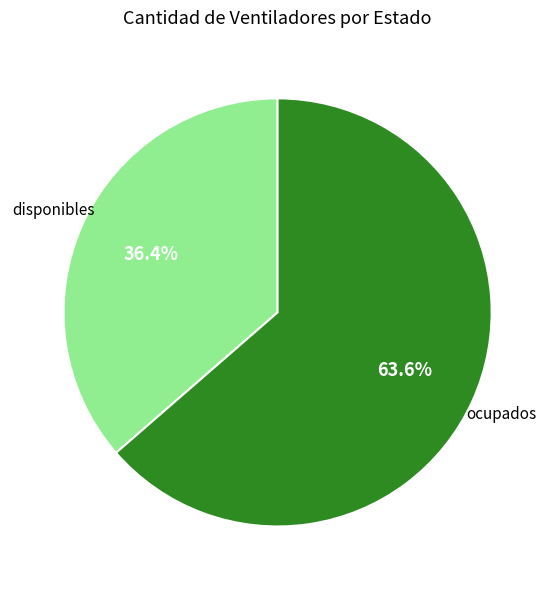

Does any single category account for the majority?

Yes